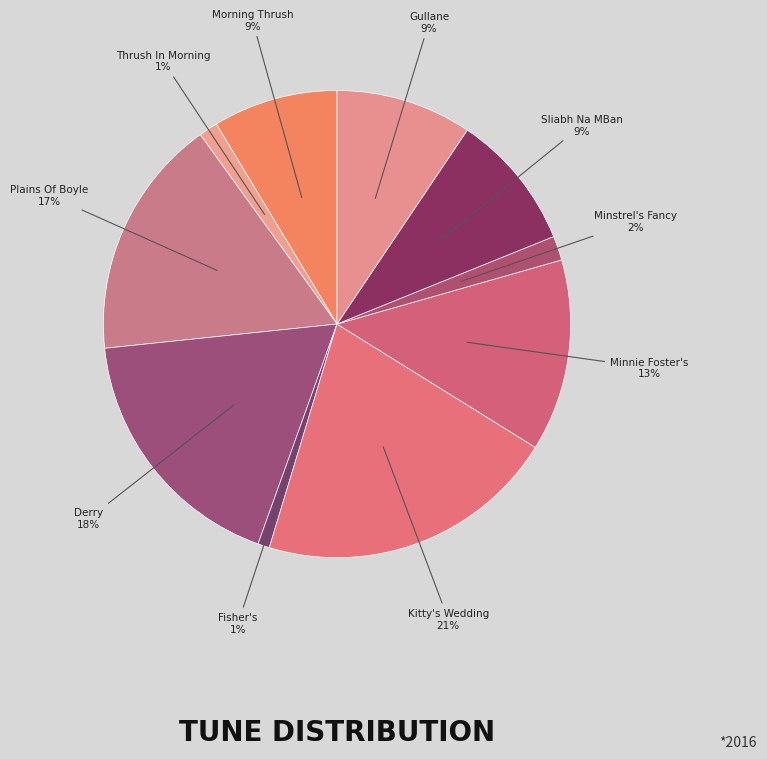

Which has a higher value, Morning Thrush or Kitty's Wedding?

Kitty's Wedding